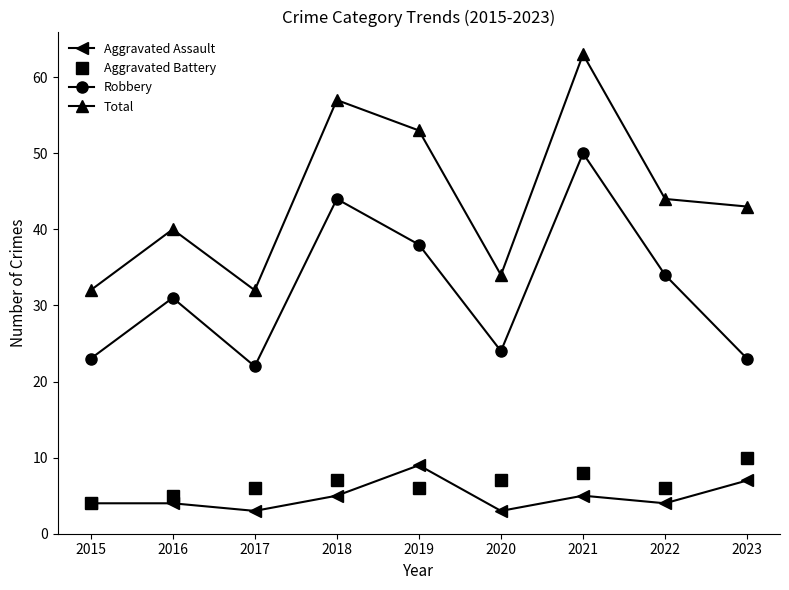

What is the total value across all series at 2019?

106